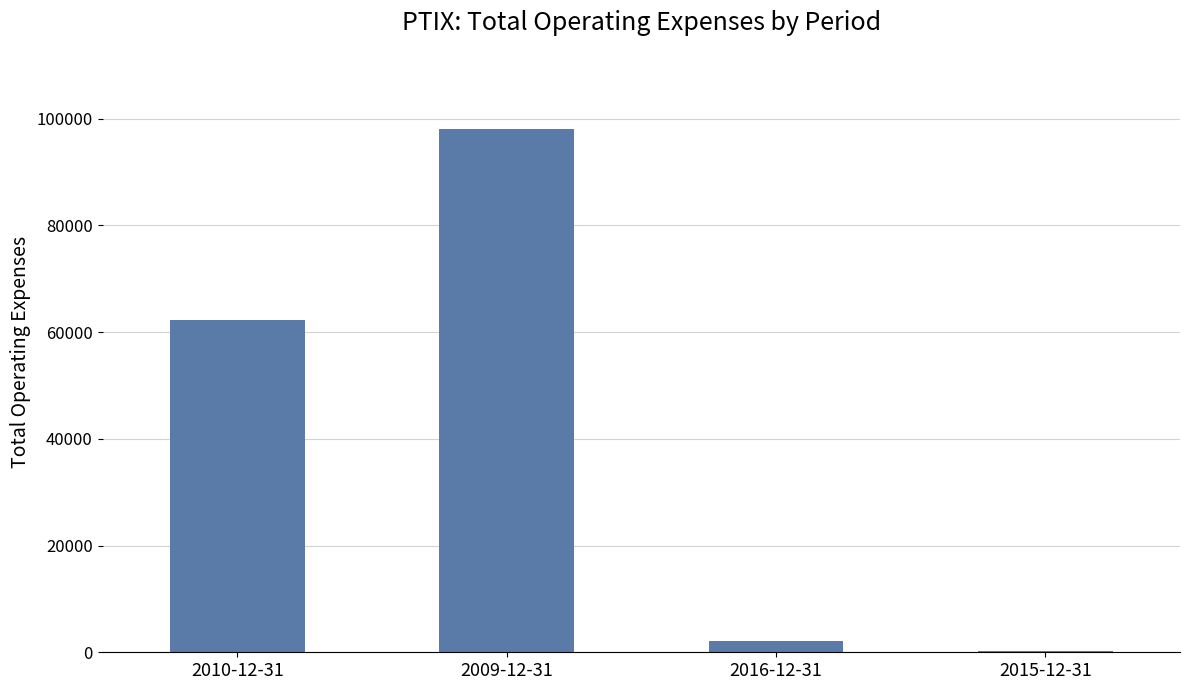

How many categories are shown in the chart?

4